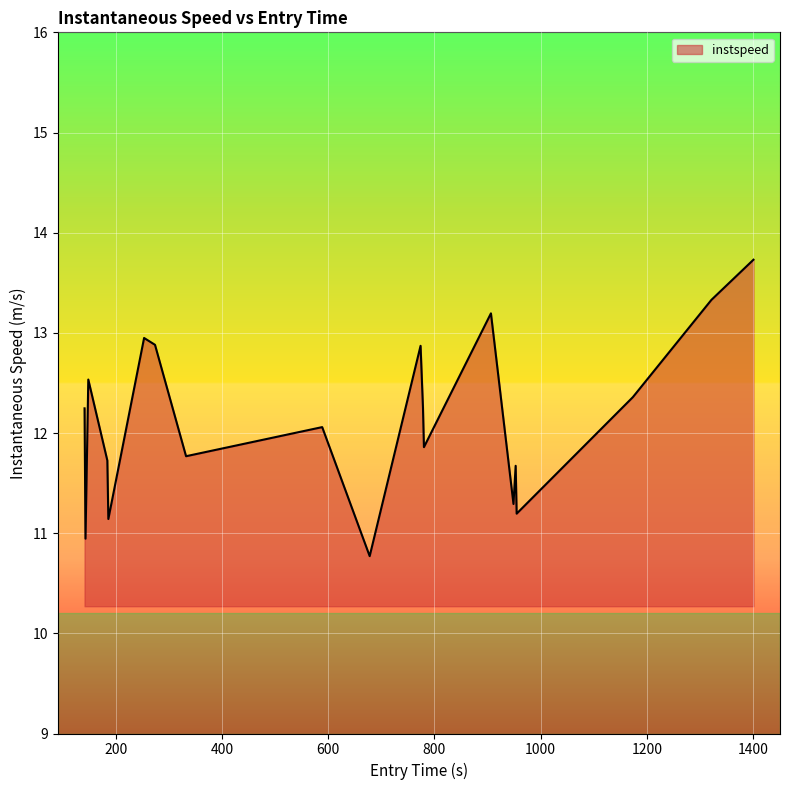

Does the chart display data point markers on the line(s)?

No